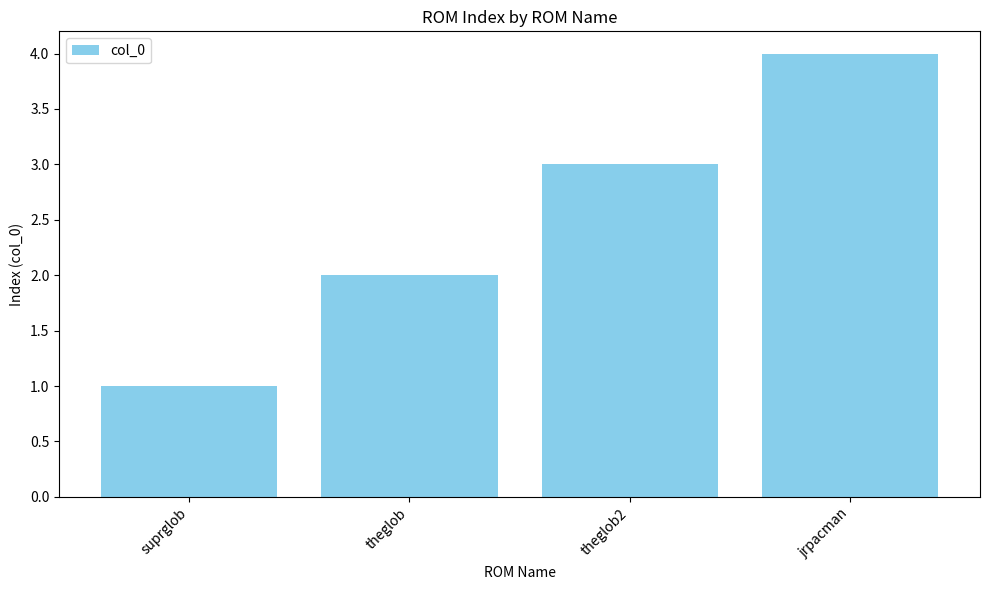

The chart shows a value of 2 at theglob. True or false?

True